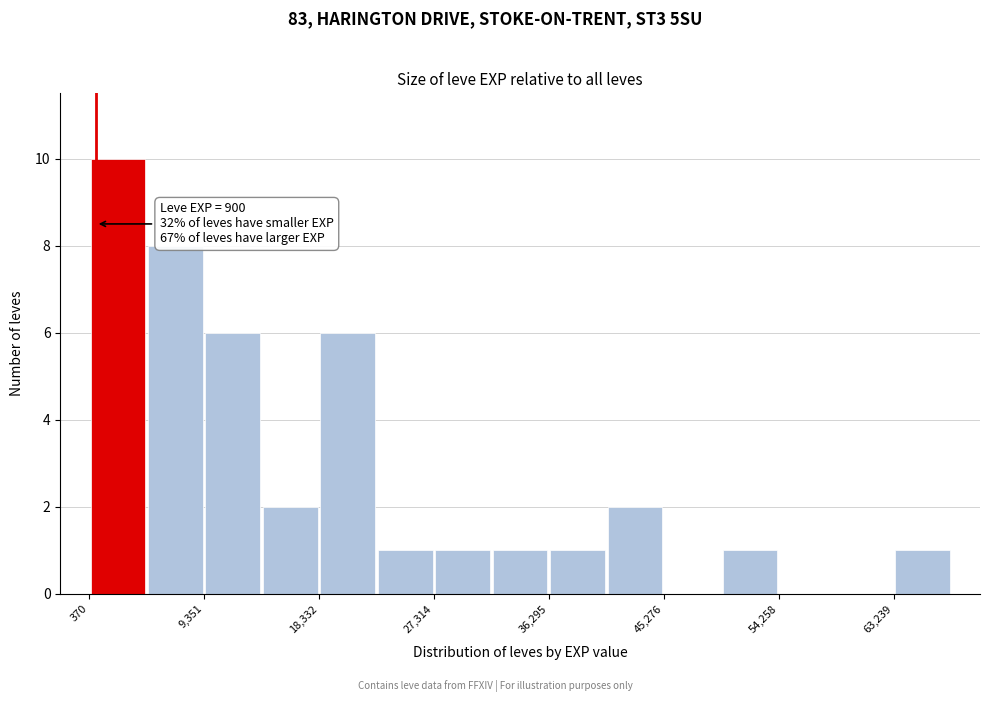

Which range on the x-axis has the tallest bar?

0 to 5000